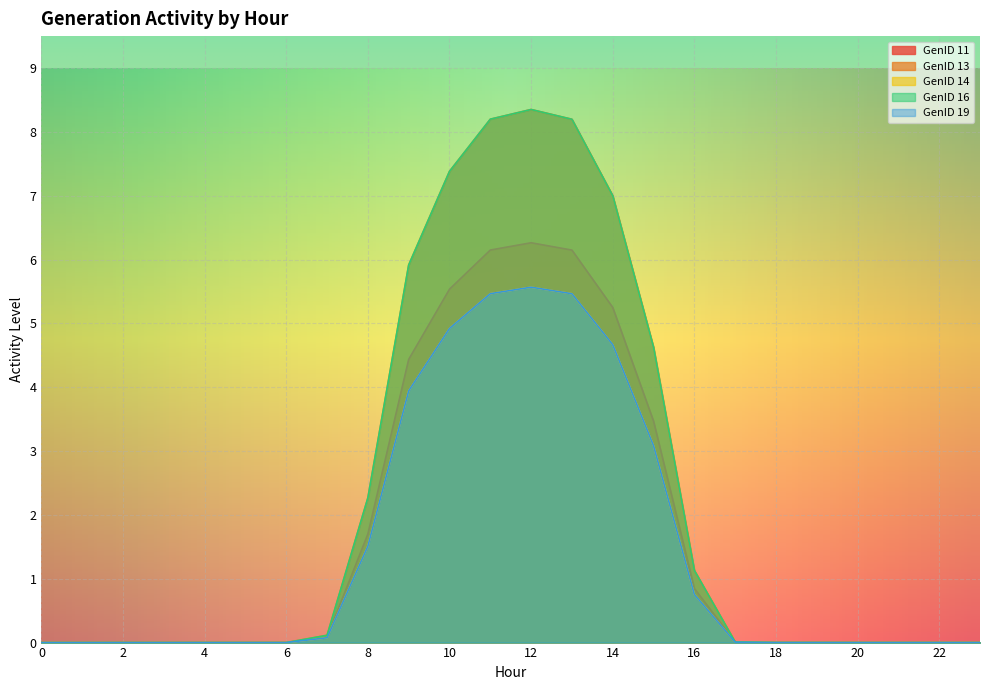

True or false: GenID 19 and GenID 14 cross at least once.

False